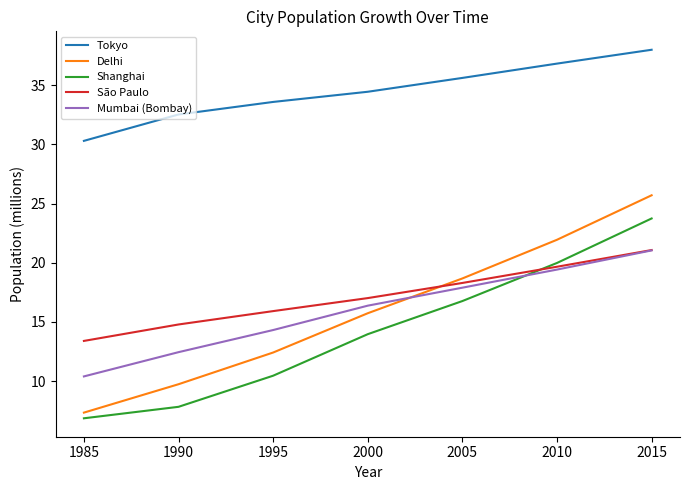

Rank the series at 1990 from lowest to highest value.

Shanghai, Delhi, Mumbai (Bombay), São Paulo, Tokyo